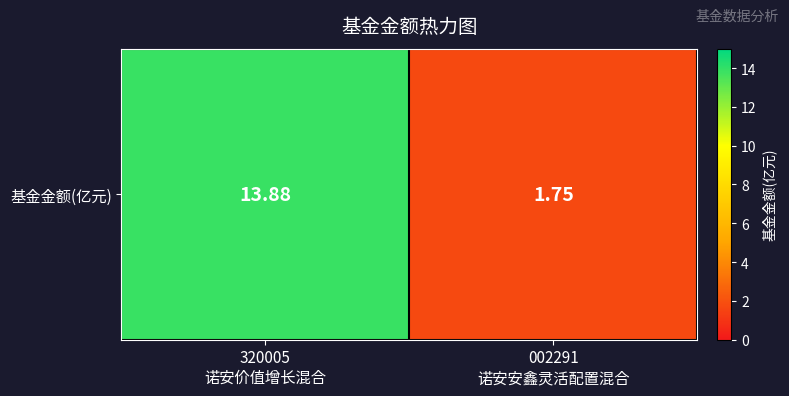

Rank the categories by value from highest to lowest.

320005
诺安价值增长混合, 002291
诺安安鑫灵活配置混合